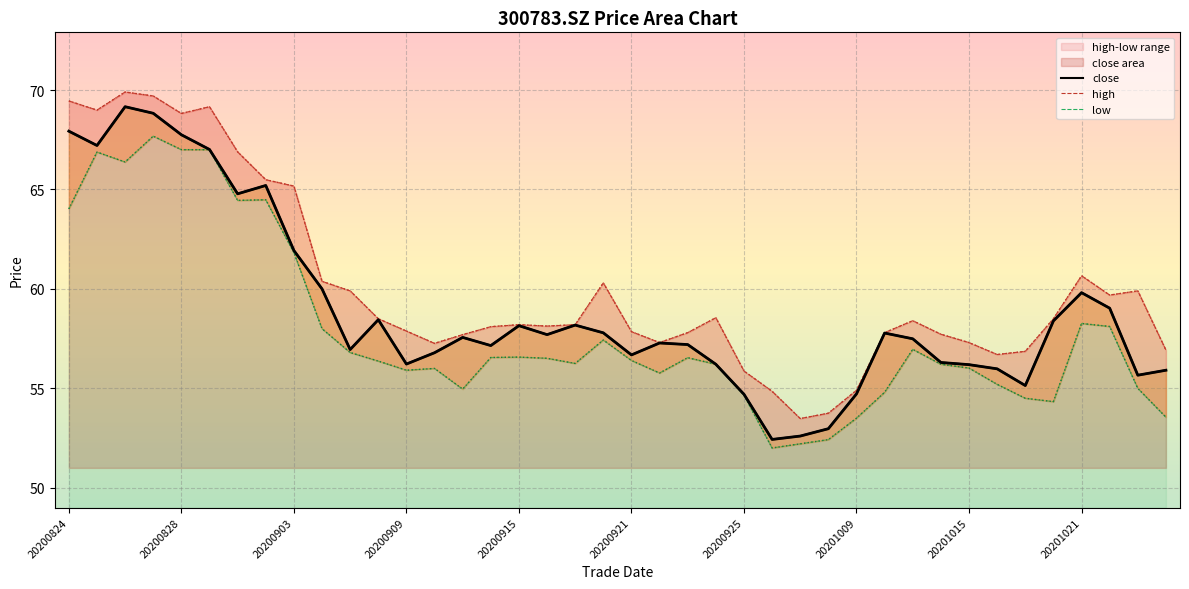

What is the difference between the close values at 20201022 and 20201015?

2.8